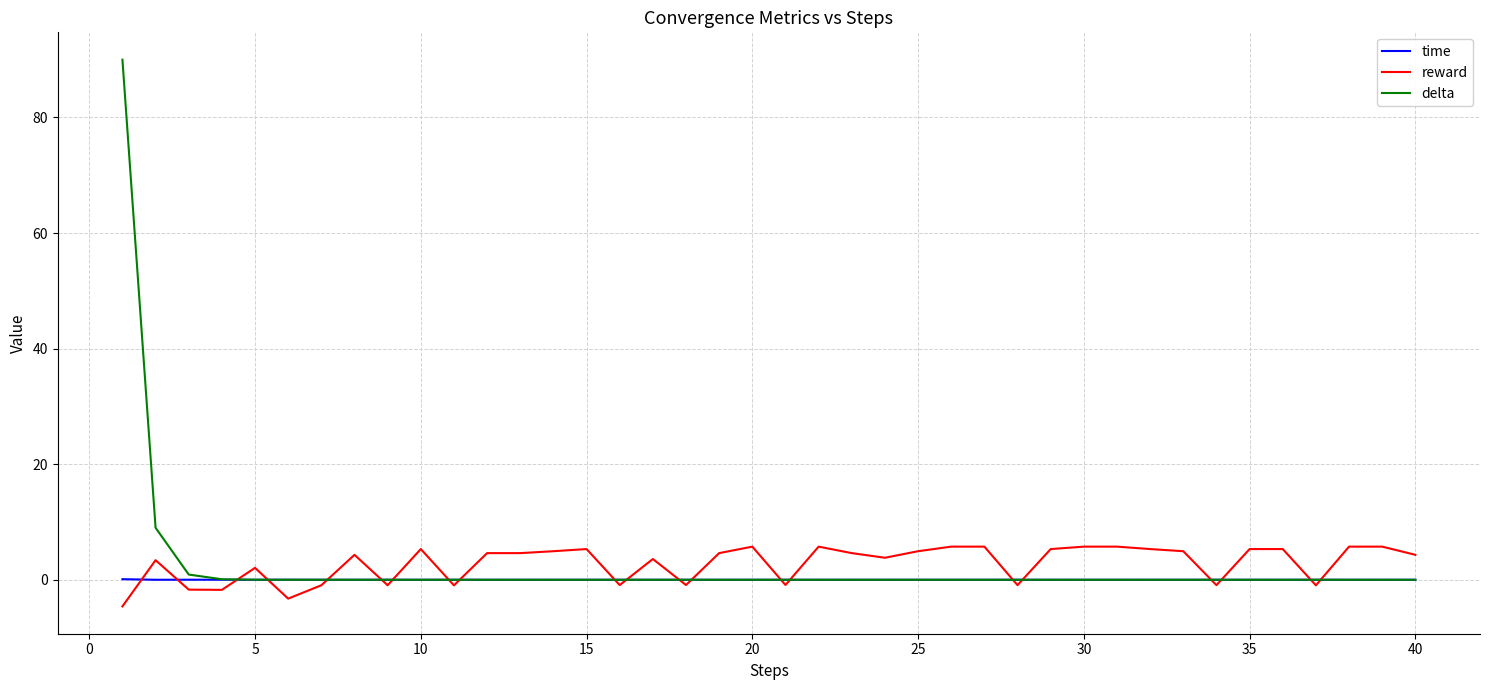

List the series in order of their peak value, highest first.

delta, reward, time